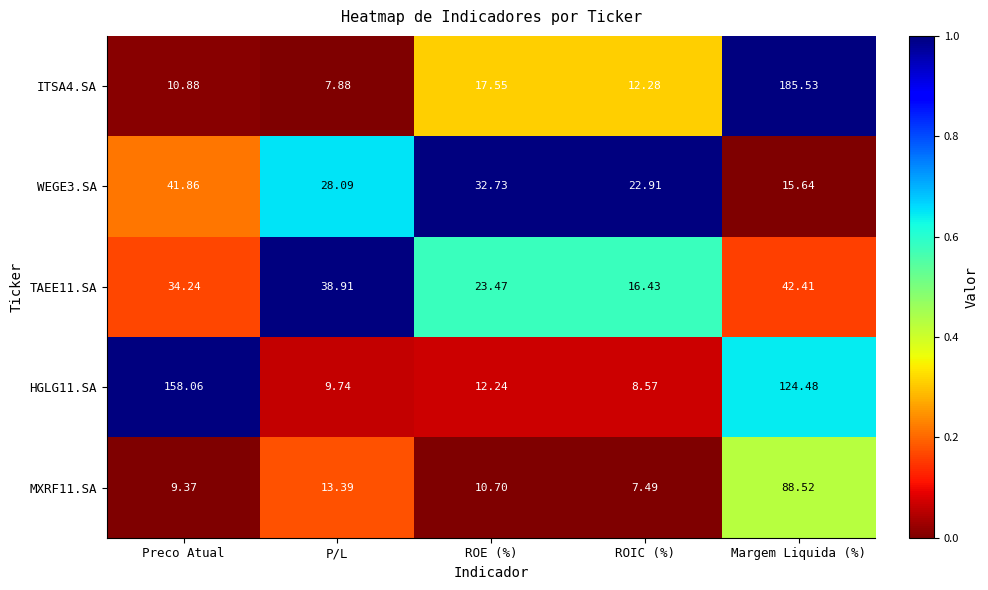

At which label does HGLG11.SA reach its minimum?

ROIC (%)